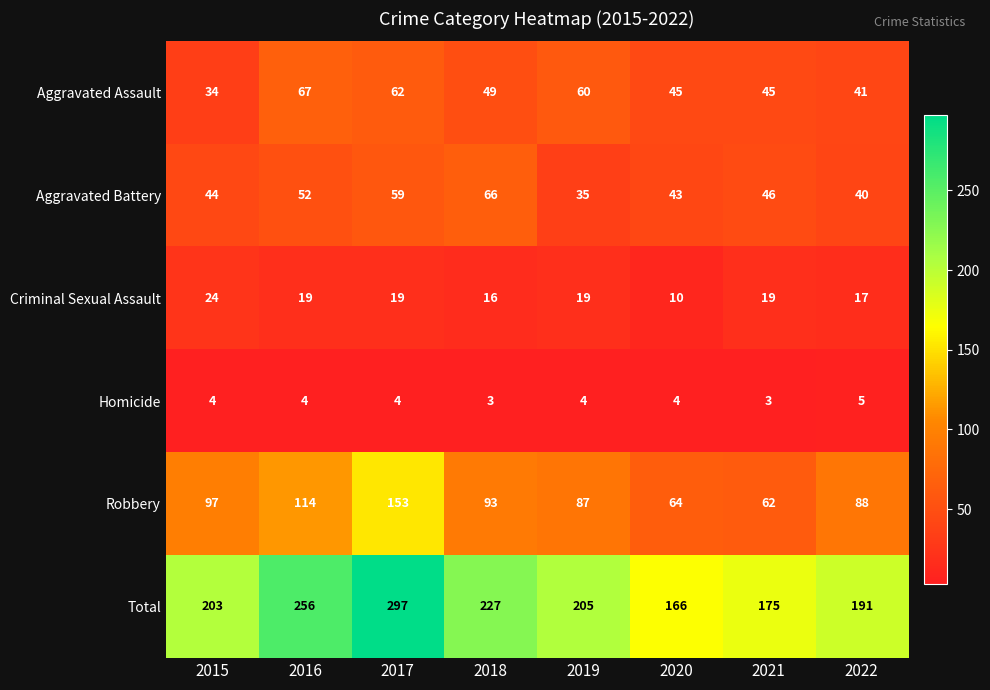

Rank the series at 2016 from highest to lowest value.

Total, Robbery, Aggravated Assault, Aggravated Battery, Criminal Sexual Assault, Homicide